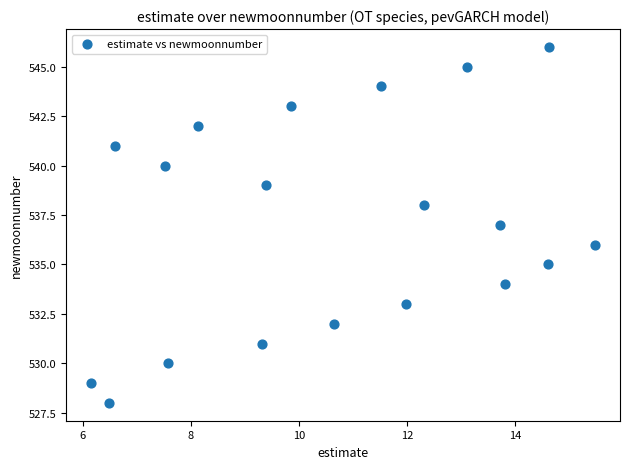

How many points are shown in the scatter plot?

19